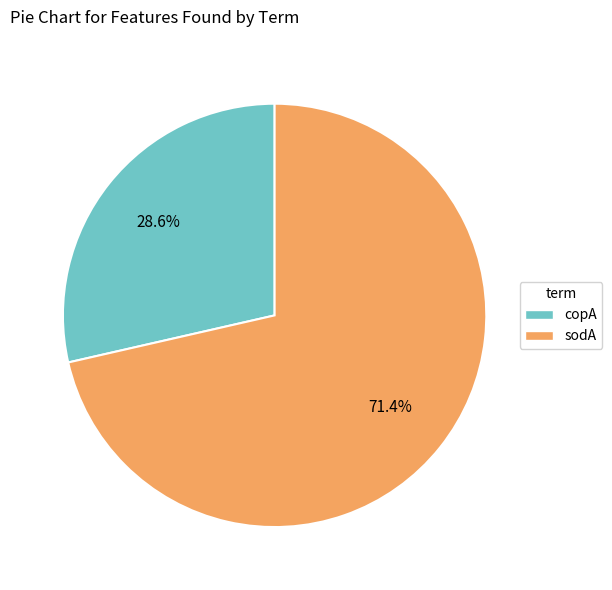

Is there a majority slice in this chart?

Yes